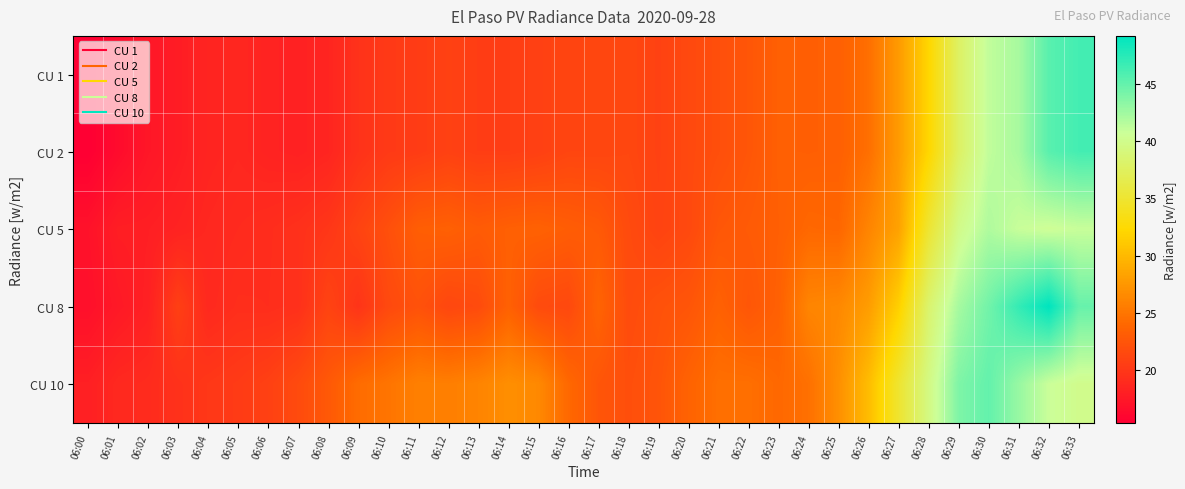

At which category is the sum across all series the highest?

06:32